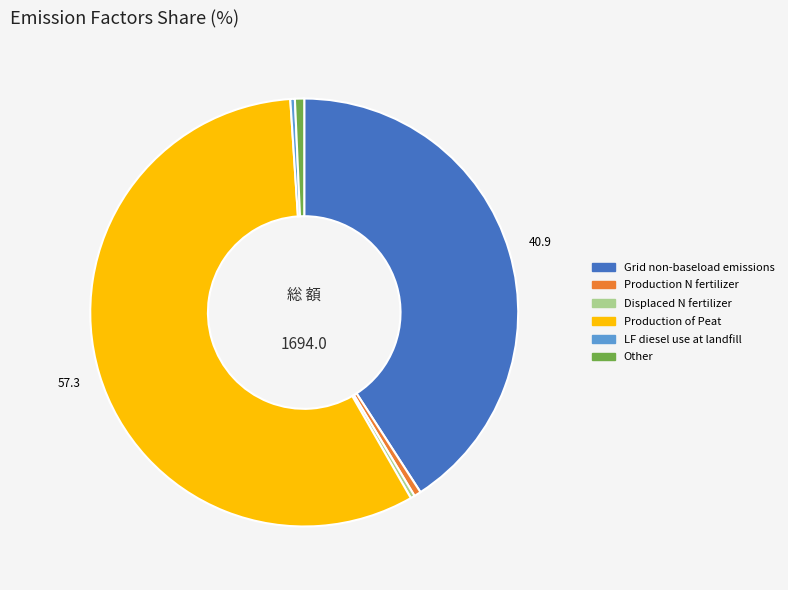

Which category has the biggest portion of the pie?

Production of Peat